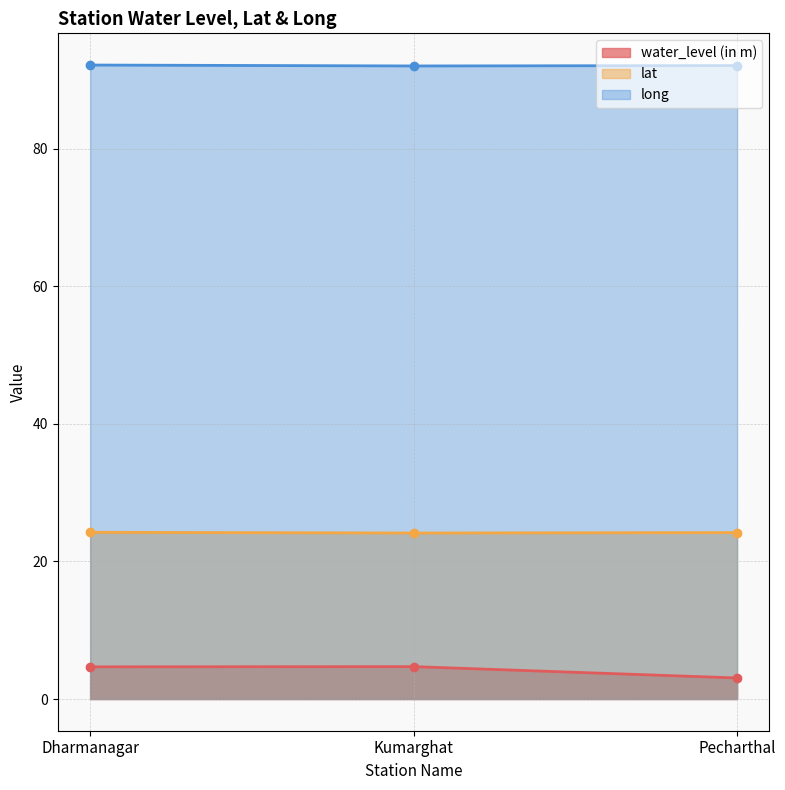

How many lines are shown in the chart?

3